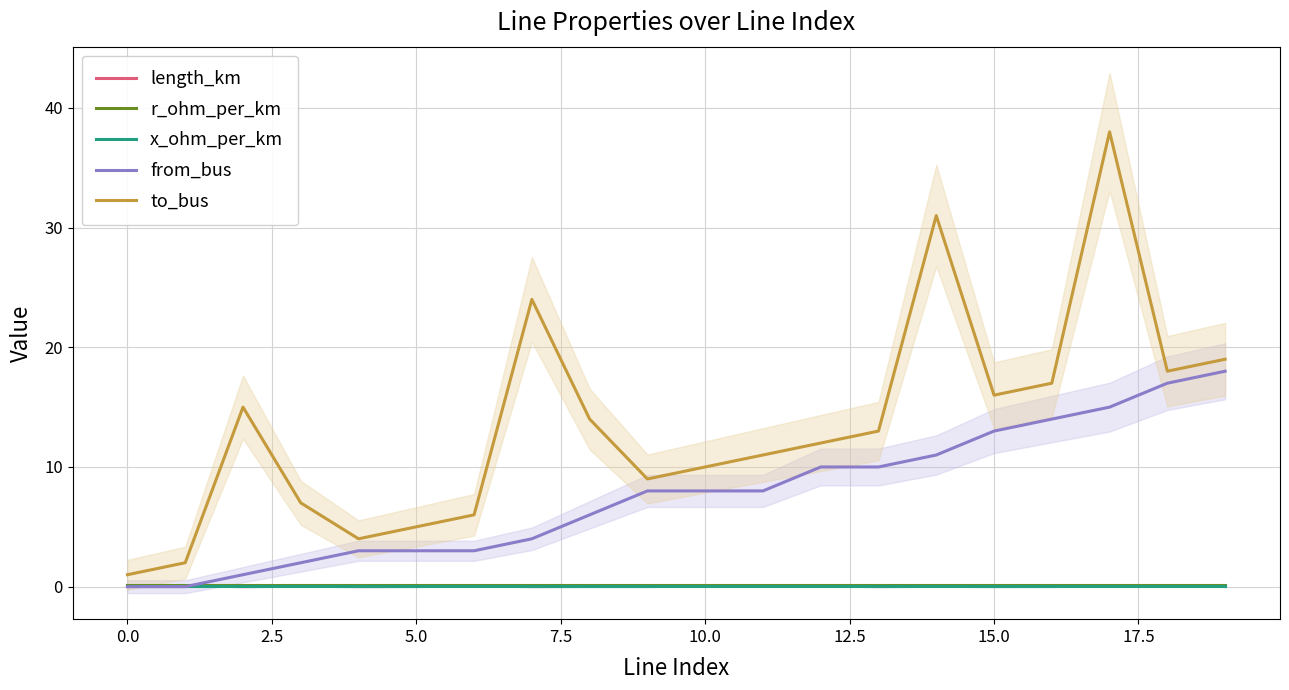

True or false: to_bus and from_bus cross at least once.

False